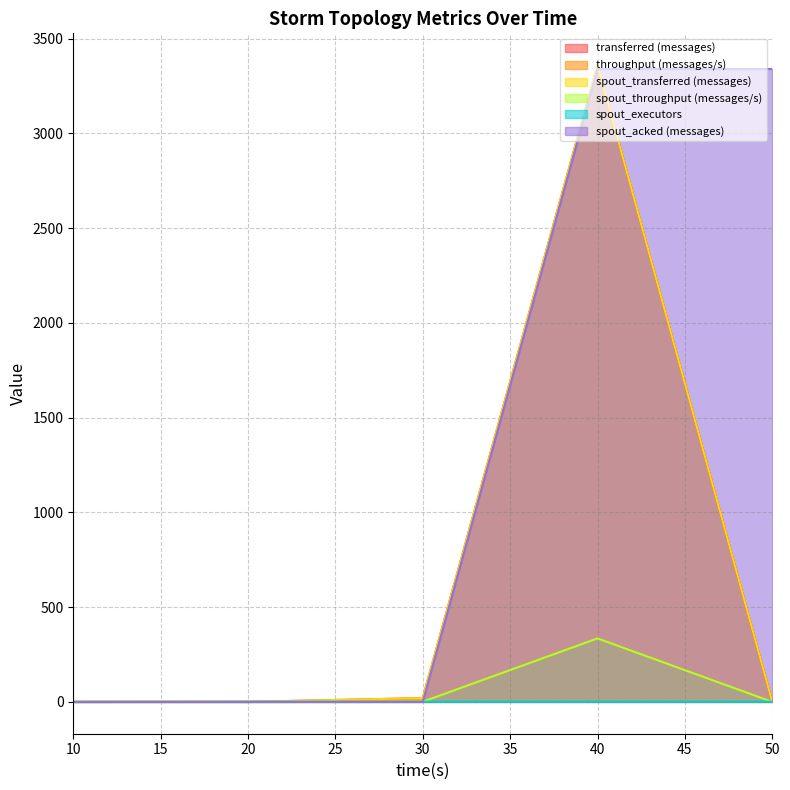

What is the difference between the spout_transferred (messages) values at 20 and 40?

3360